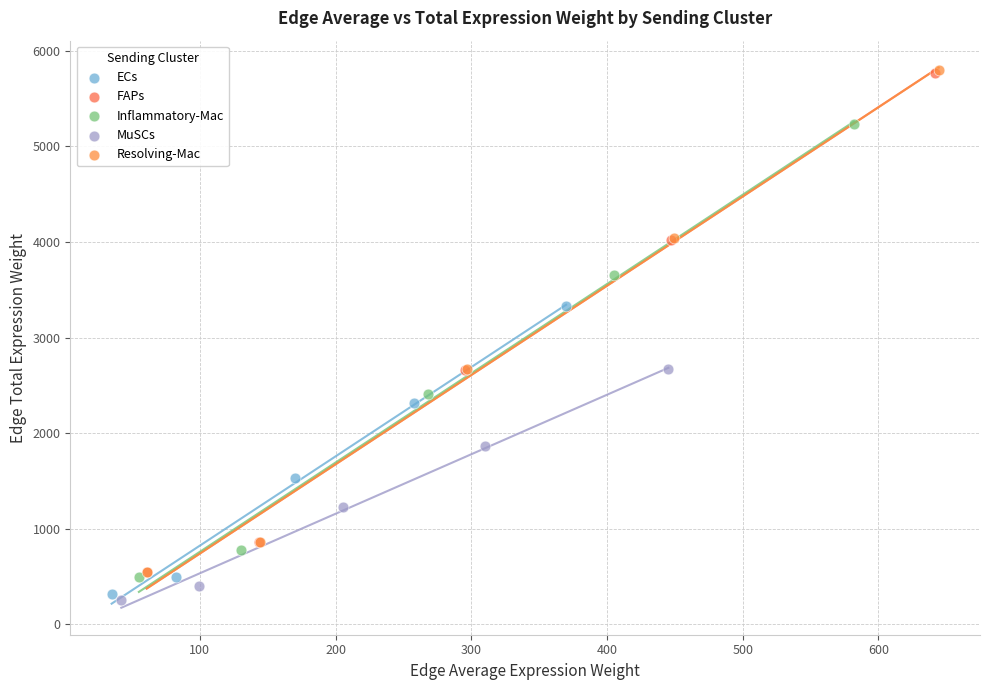

Which series reaches the minimum Y coordinate?

MuSCs